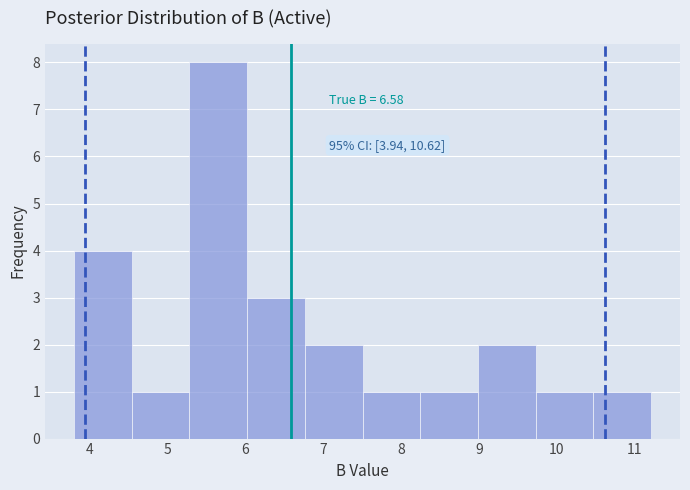

Over which range of the x-axis is the bar tallest?

5.3 to 6.0